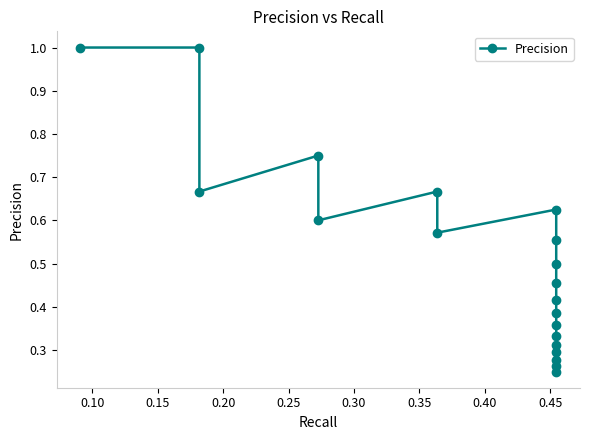

True or false: the data has more than 2 interior local peaks.

True